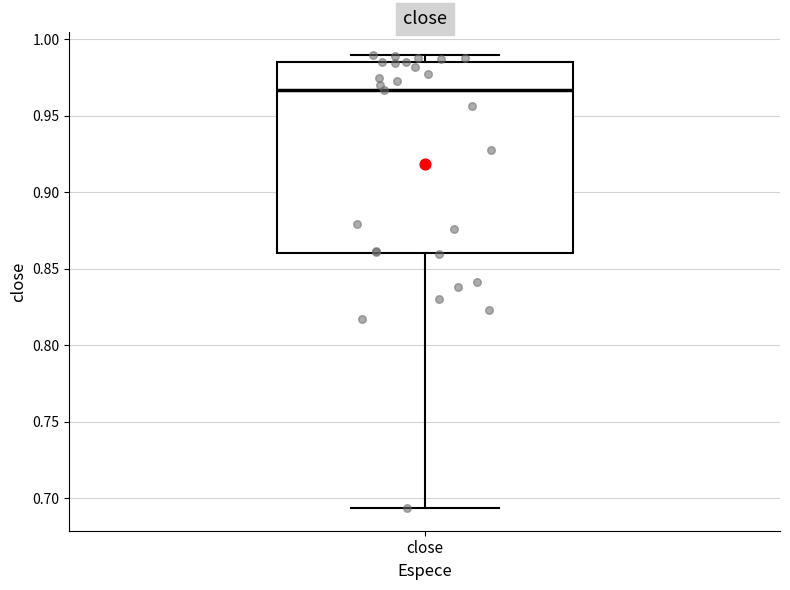

Transcribe this box plot: give where the median line is, the range the box spans, and where the two whiskers end, as read against the y-axis. The values are not printed on the chart, so give them approximately, as read against the axis.

median 0.965, box 0.860 to 0.985, whiskers 0.695 to 0.990